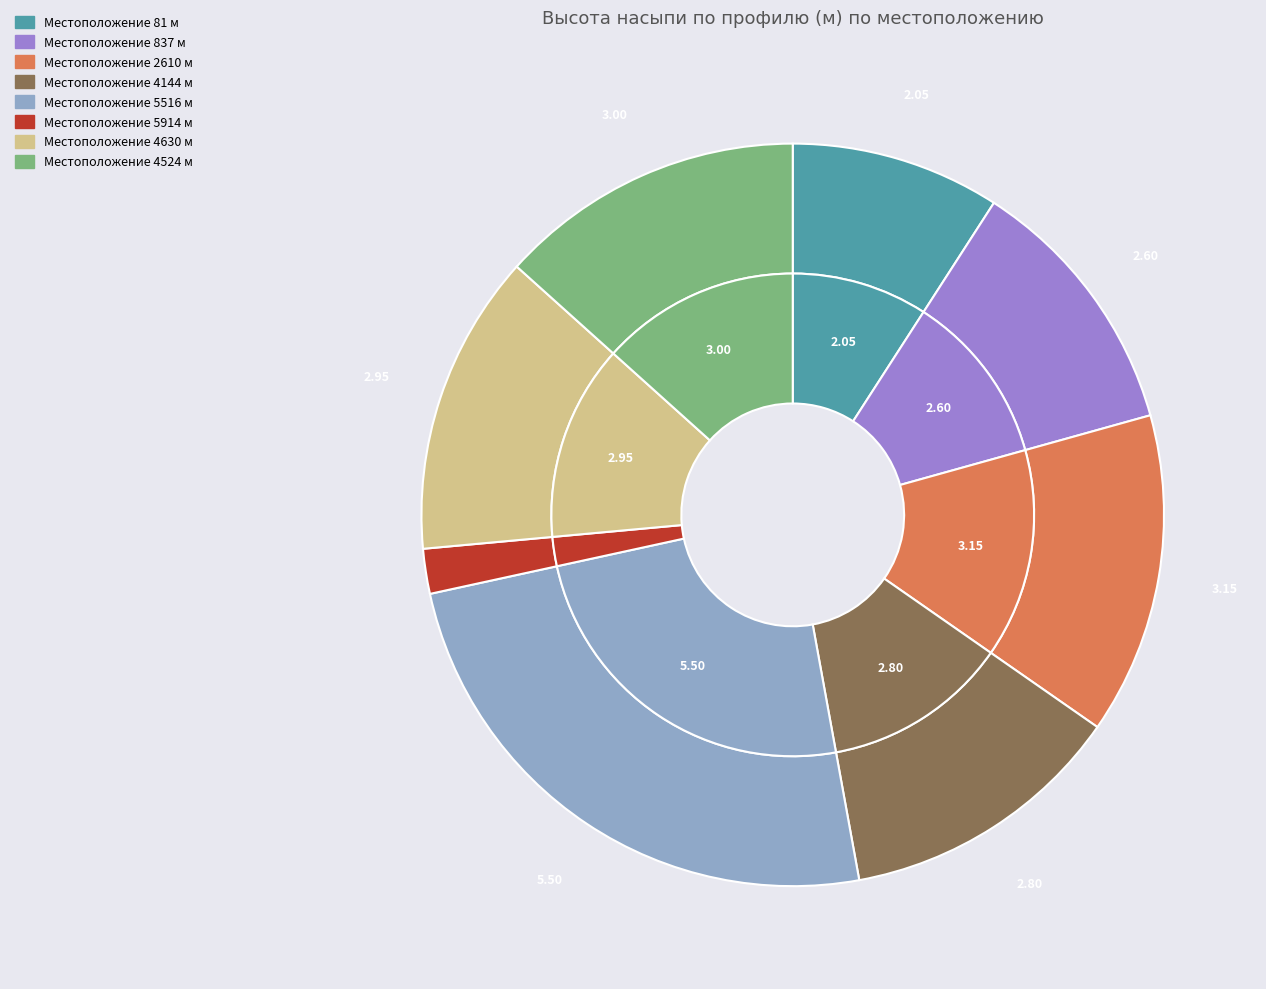

To the nearest percent, what is the difference between the largest and smallest slice percentages?

22%